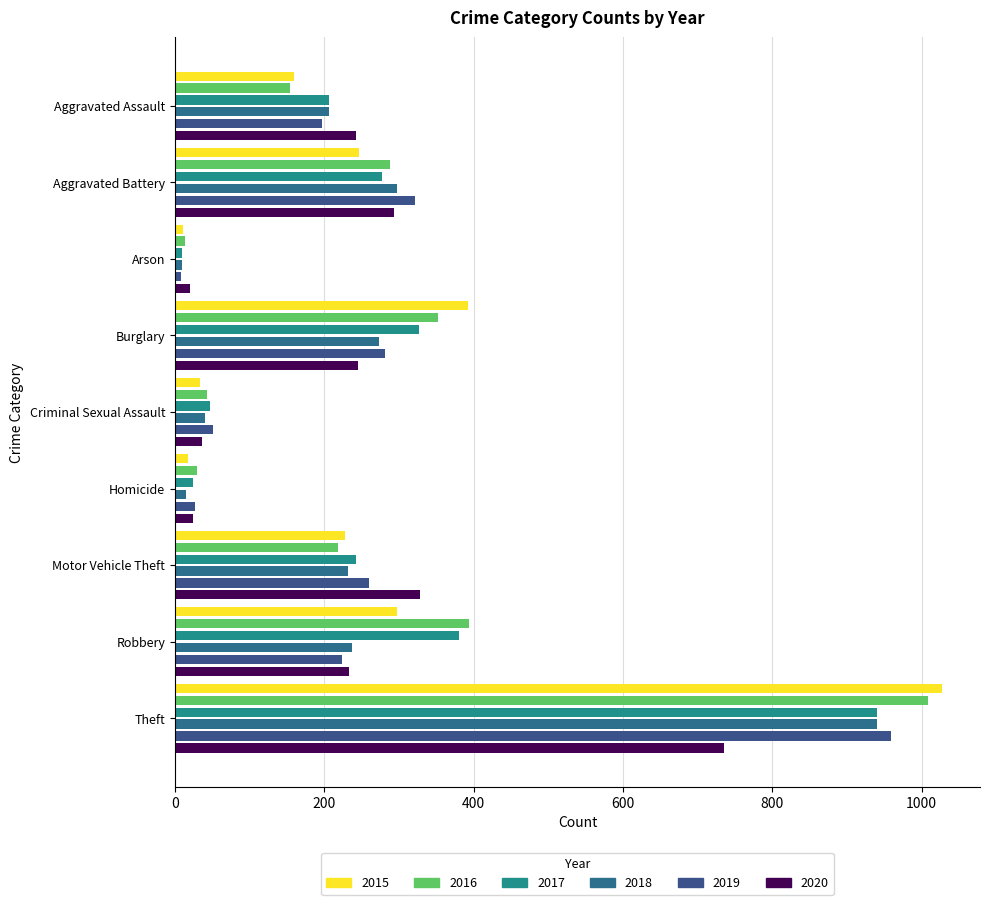

What is the sum of all 2016 values?

2500